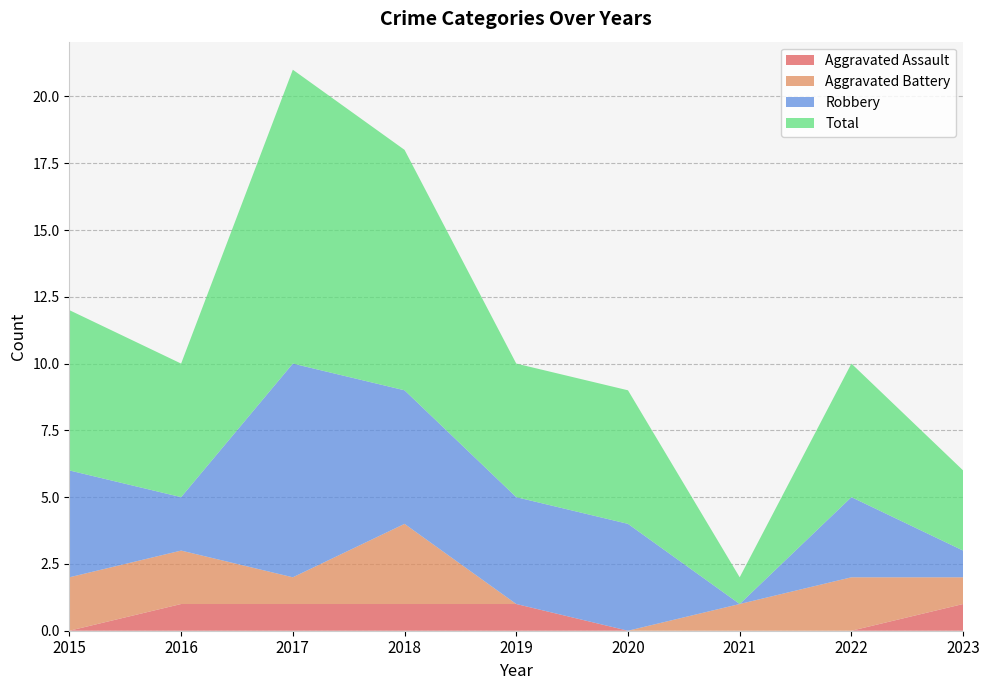

Reading left to right, list all the values displayed in this chart.

Aggravated Assault: 0	1	1	1	1	0	0	0	1
Aggravated Battery: 2	2	1	3	0	0	1	2	1
Robbery: 4	2	8	5	4	4	0	3	1
Total: 6	5	11	9	5	5	1	5	3